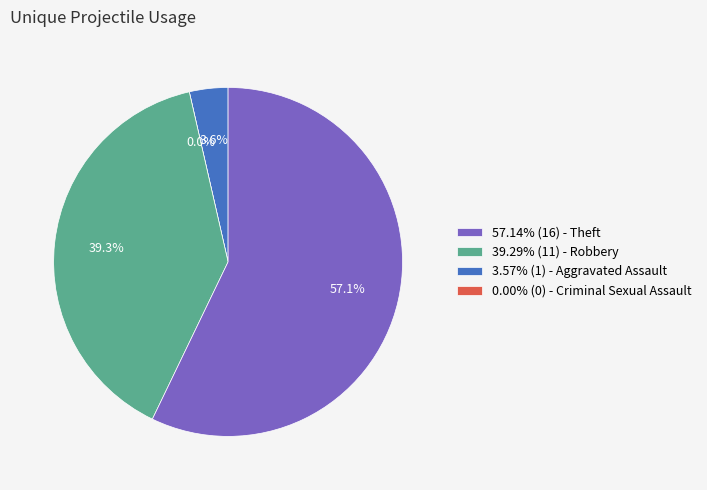

To the nearest percent, what is the difference between the largest and smallest slice percentages?

57%